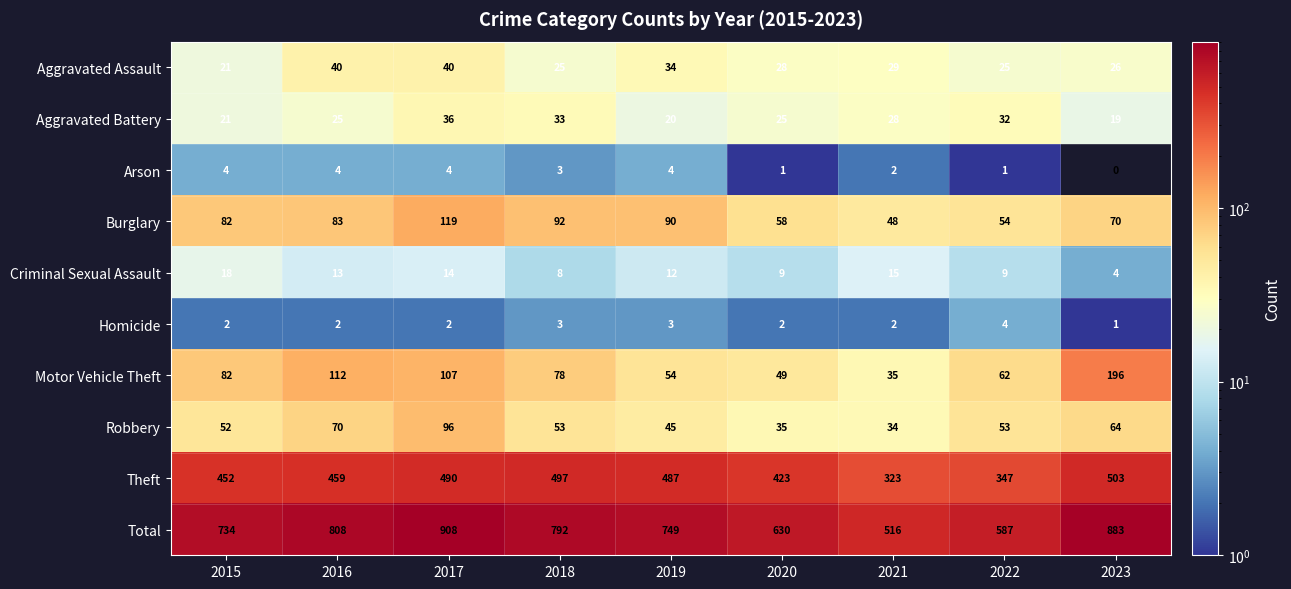

What is the greatest value displayed?

908